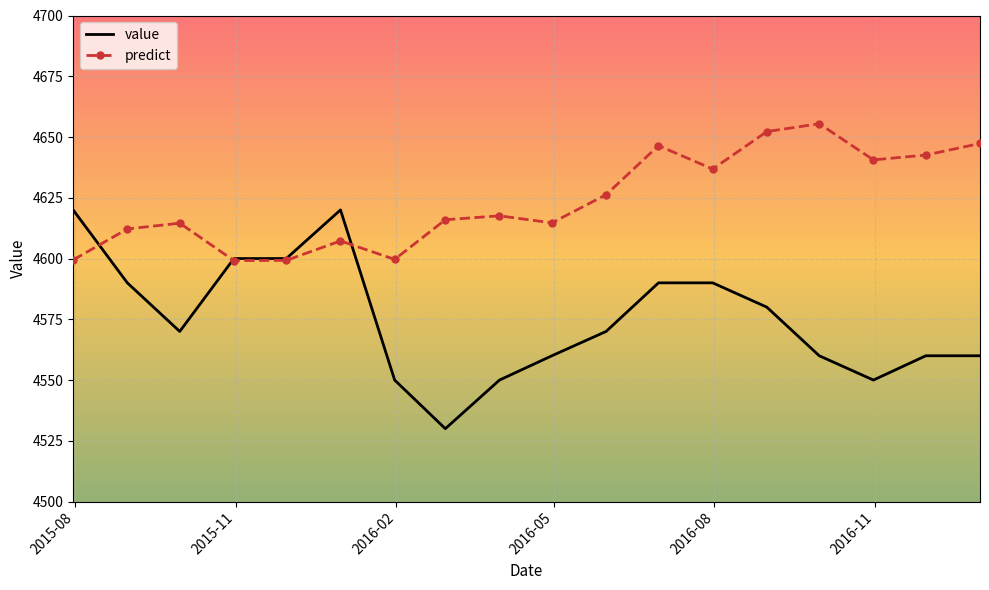

Which series has the largest range (max minus min)?

value